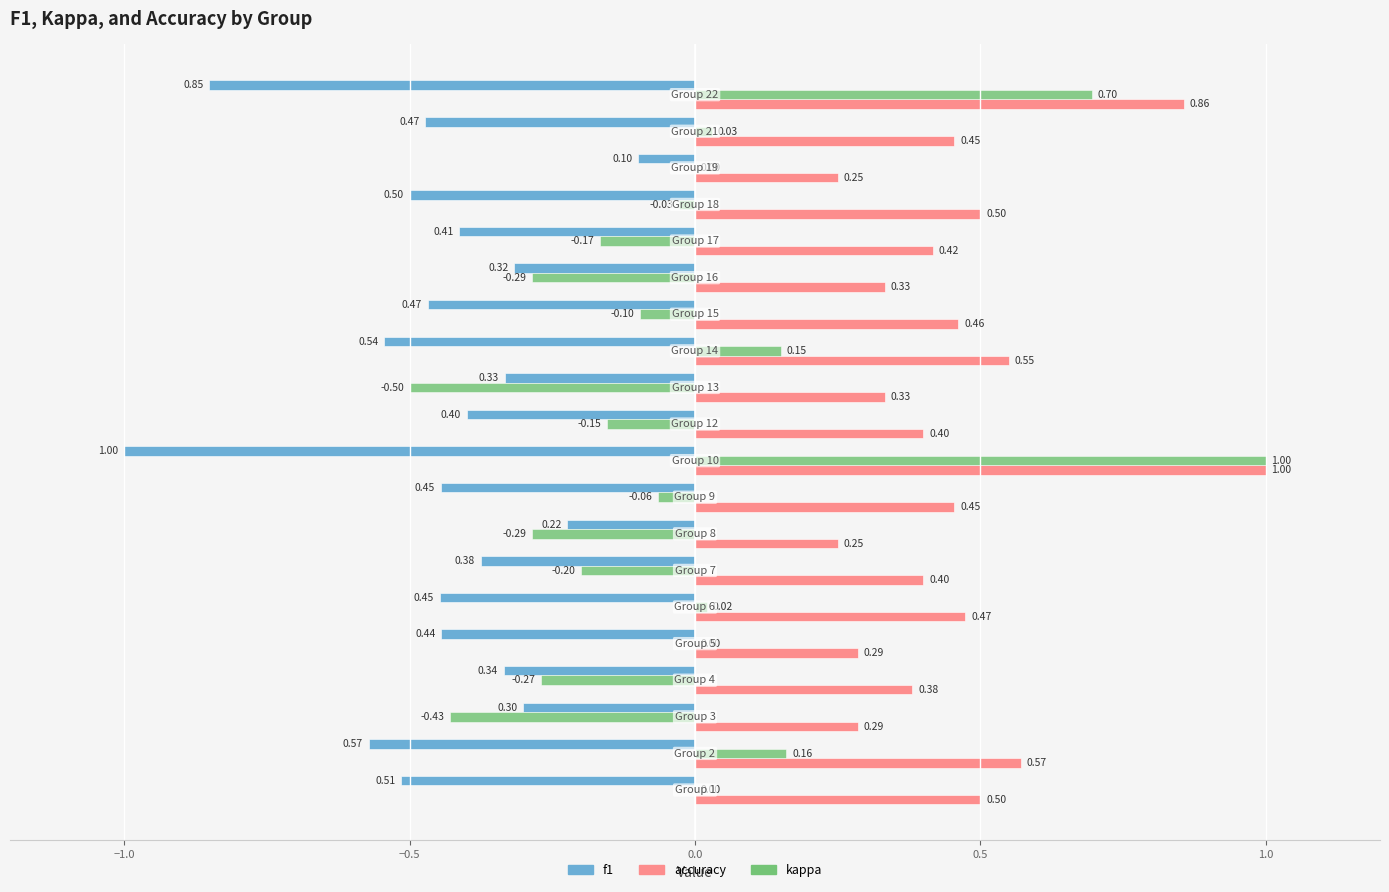

Count the number of data series in this chart.

3